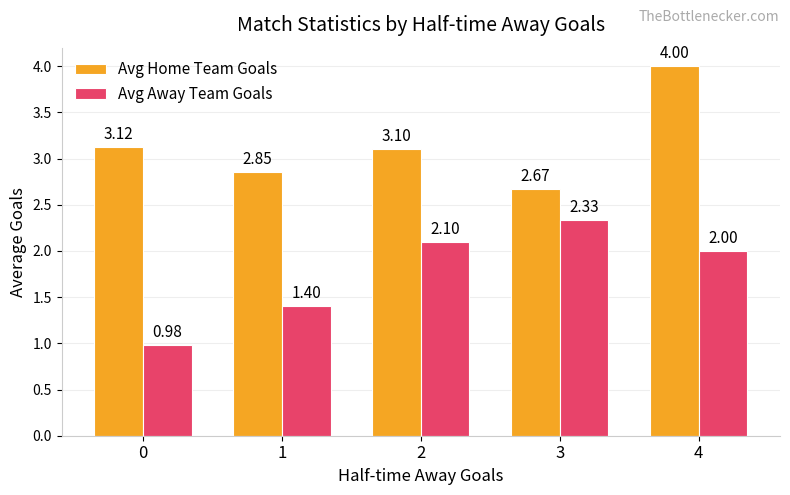

How many series are shown in this chart?

2